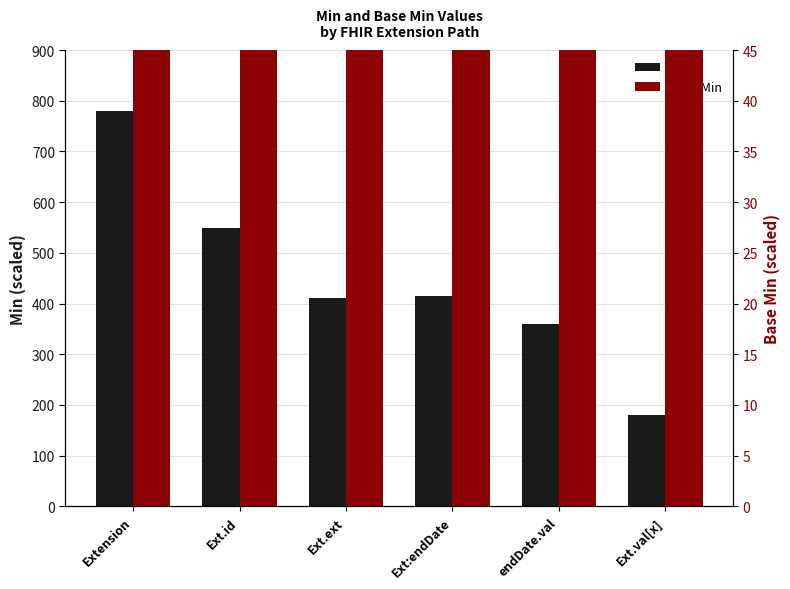

Reading left to right, list all the values displayed in this chart.

Min: 780	550	410	415	360	180
Base Min: 660	380	345	215	160	60